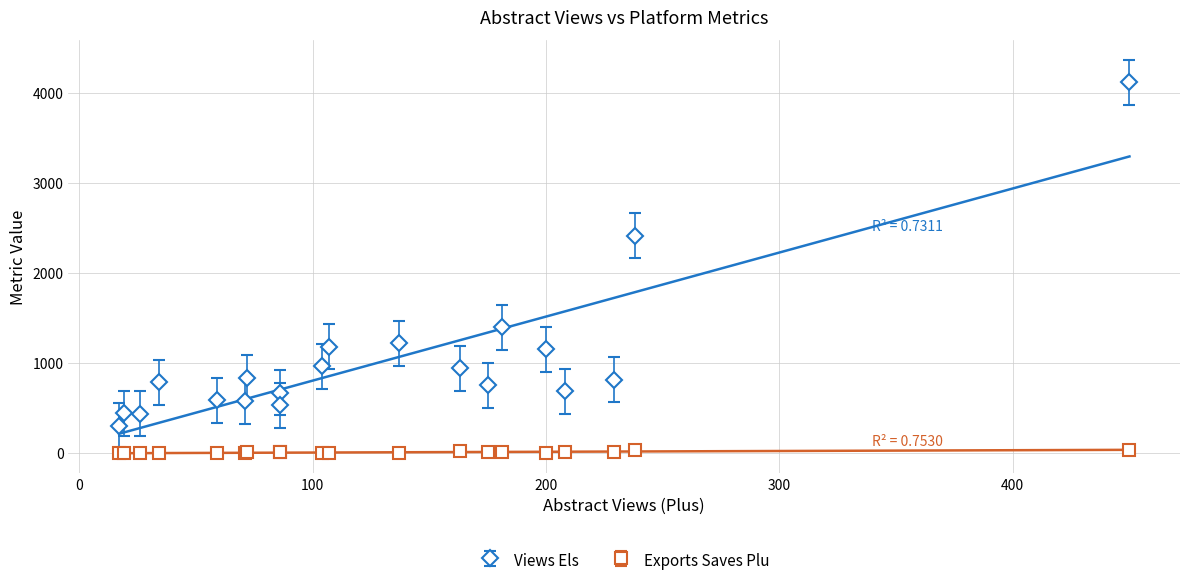

The views_els series shows 599 at 9. True or false?

False